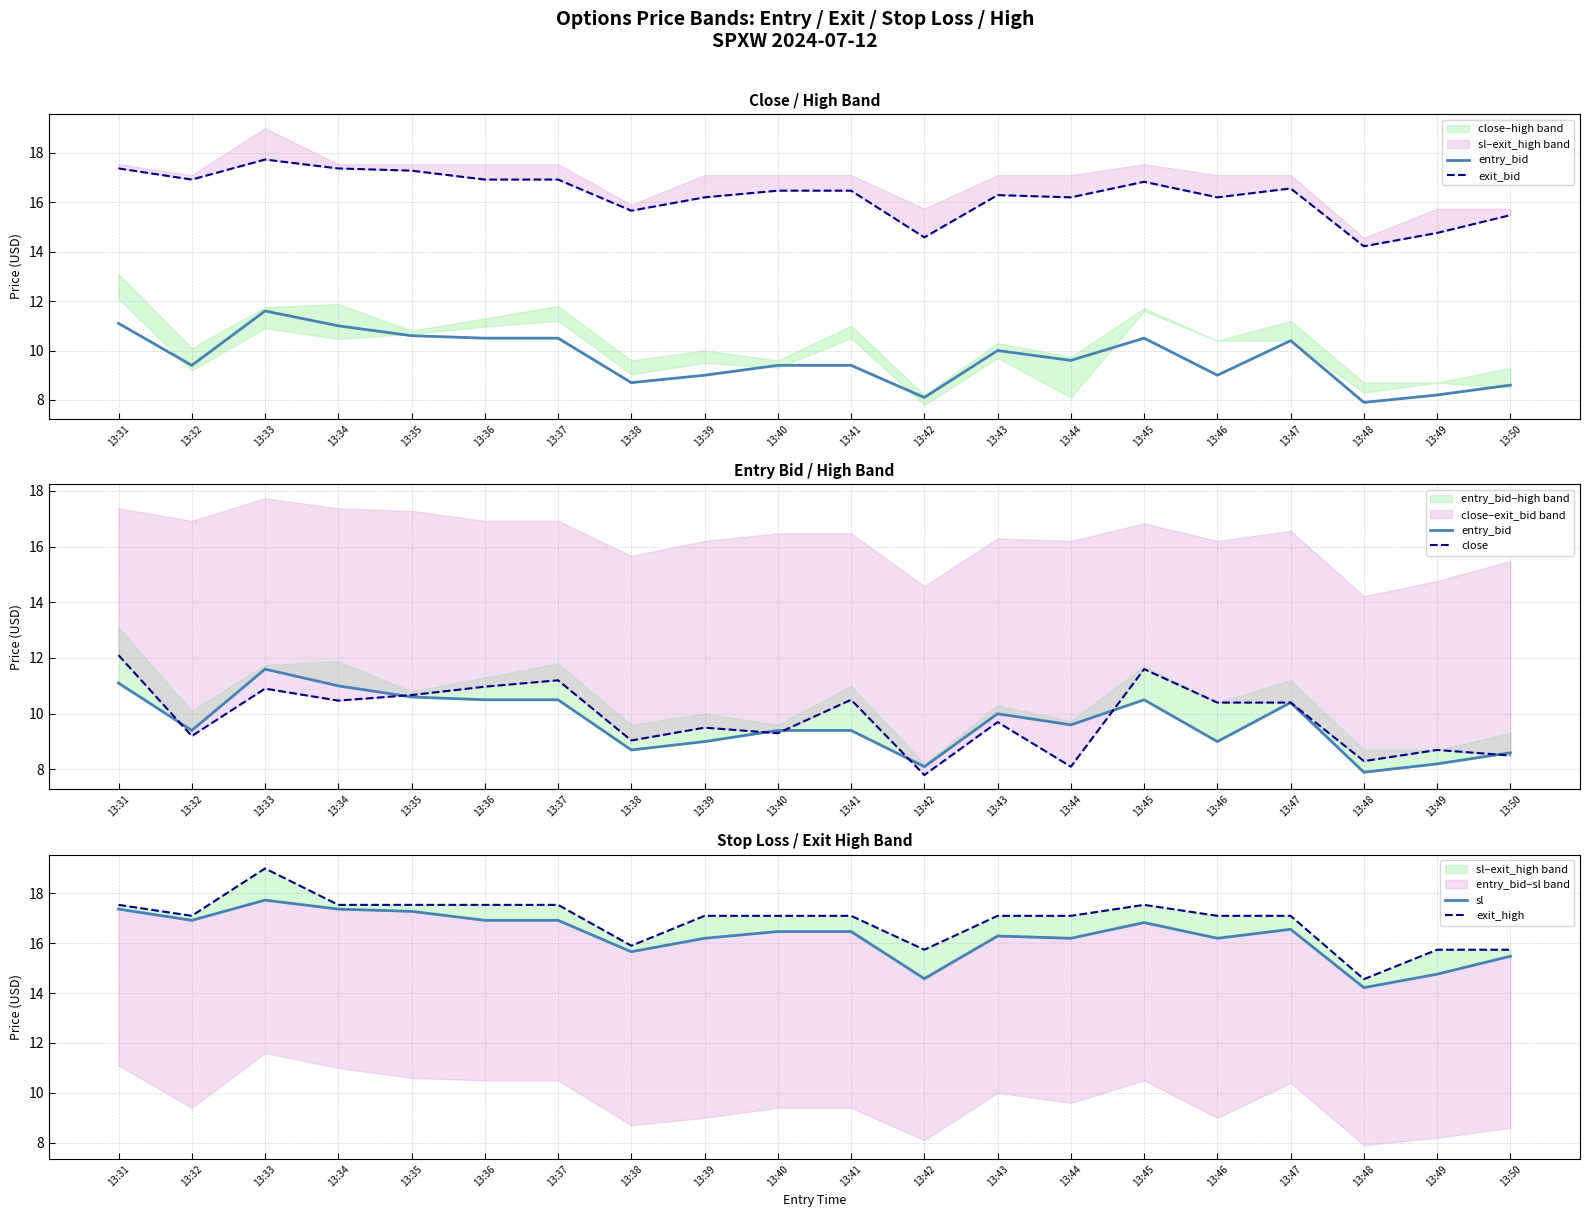

The value of exit_high at 13:44 is 17.1. True or false?

True